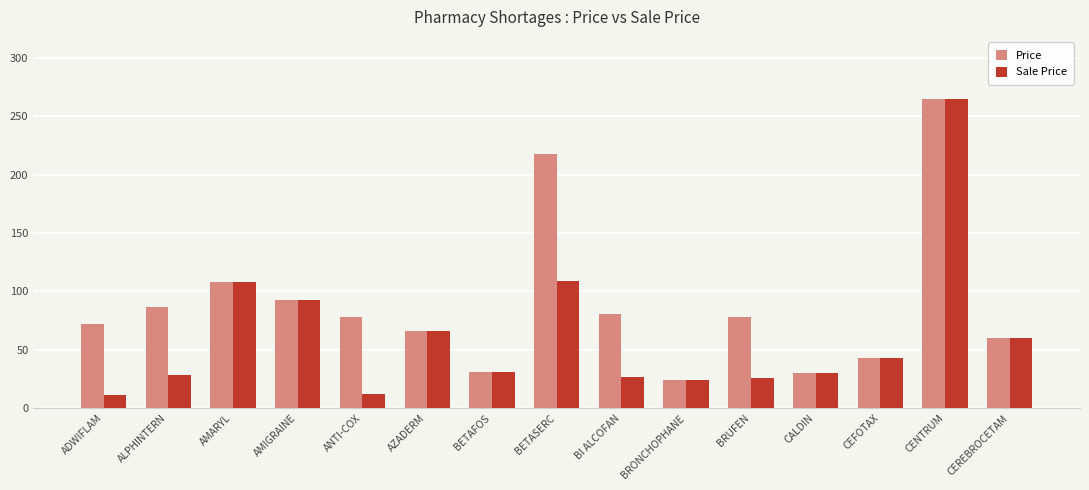

Which category has the highest value in the Price series?

CENTRUM